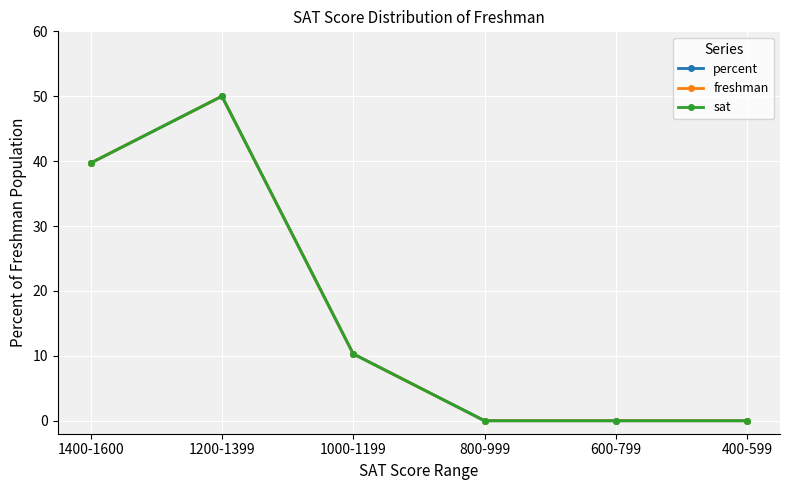

Reading right to left, extract all data points from this chart.

percent: 400-599=0.0	600-799=0.0	800-999=0.0	1000-1199=10.3	1200-1399=50.0	1400-1600=39.7
freshman: 400-599=0.0	600-799=0.0	800-999=0.0	1000-1199=10.3	1200-1399=50.0	1400-1600=39.7
sat: 400-599=0.0	600-799=0.0	800-999=0.0	1000-1199=10.3	1200-1399=50.0	1400-1600=39.7